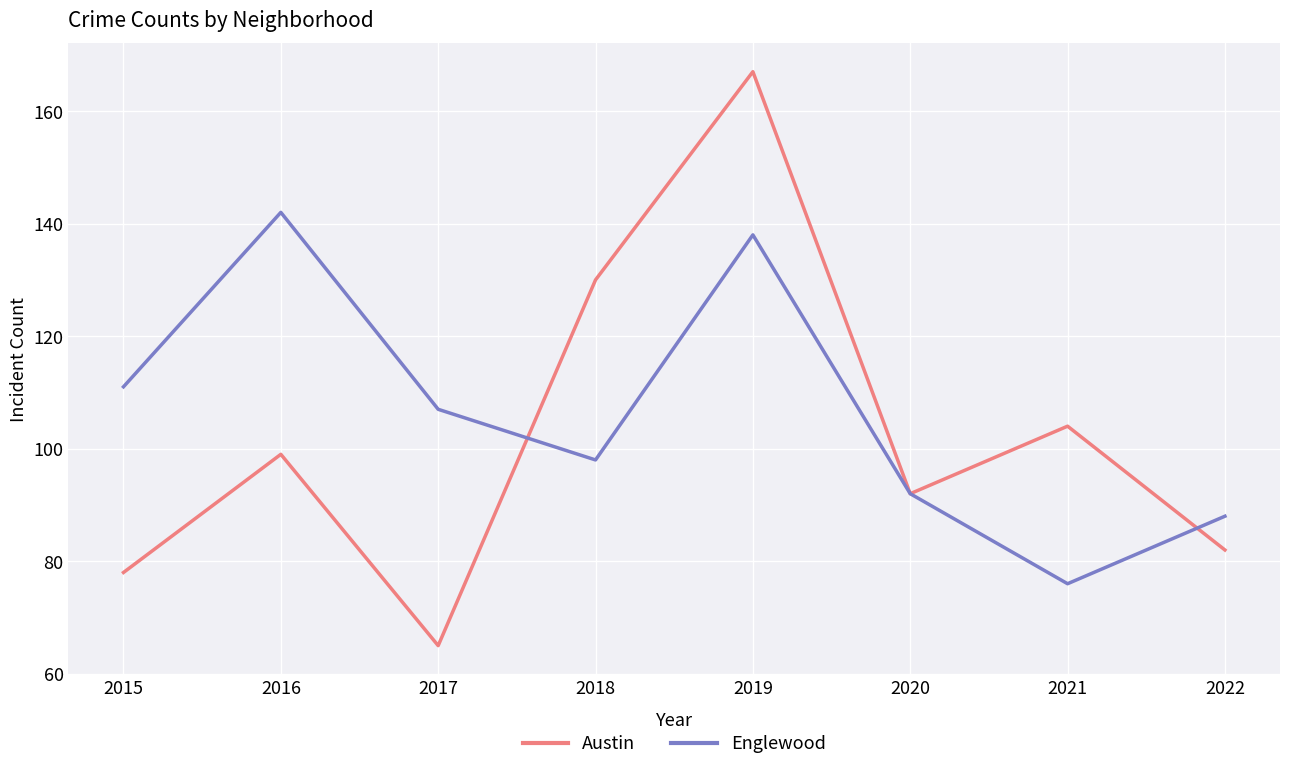

At which label does Austin reach its peak?

2019